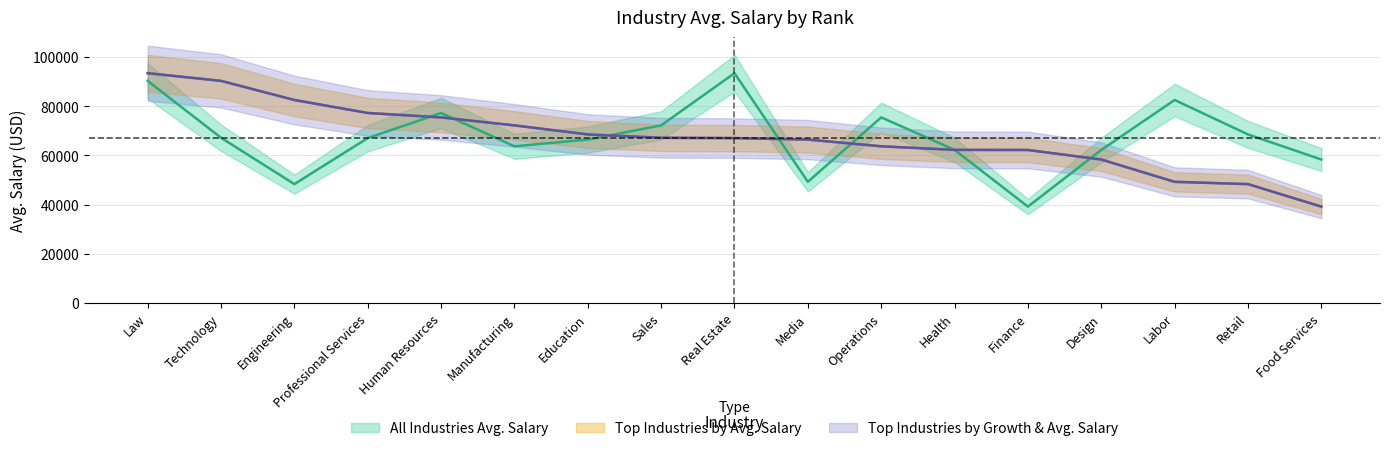

What is the sum of all Top Industries by Growth & Avg. Salary values?

1143043